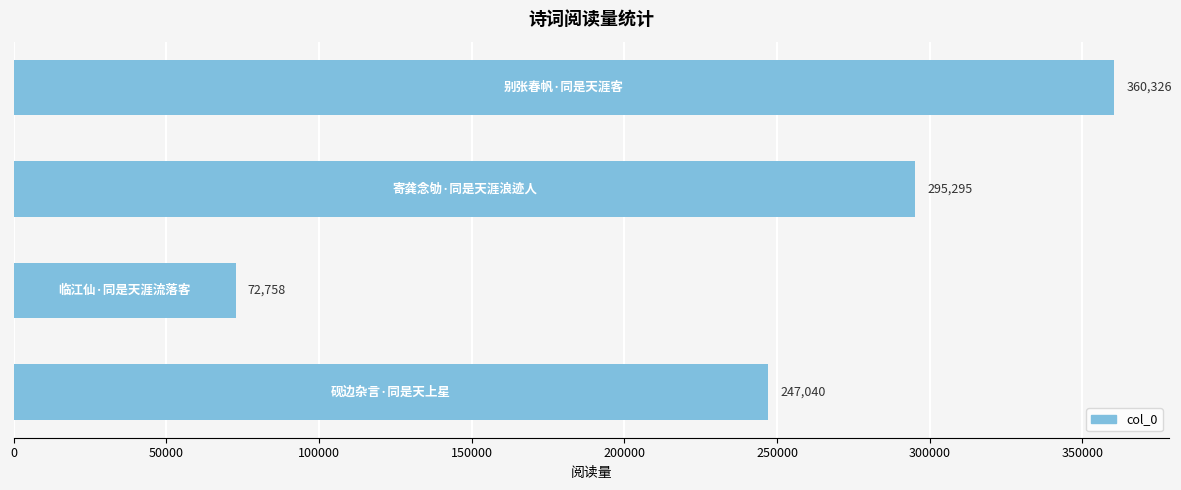

Count the values in the range 247040 to 360326.

3